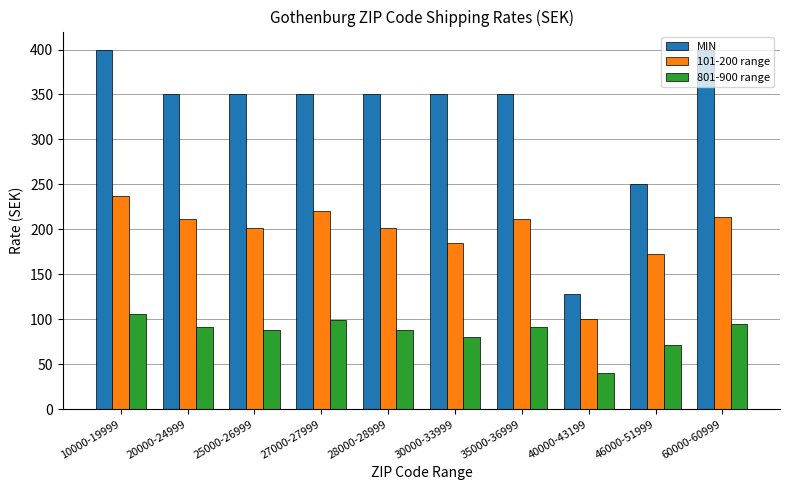

The 801-900 range series shows 87.5 at 25000-26999. True or false?

True